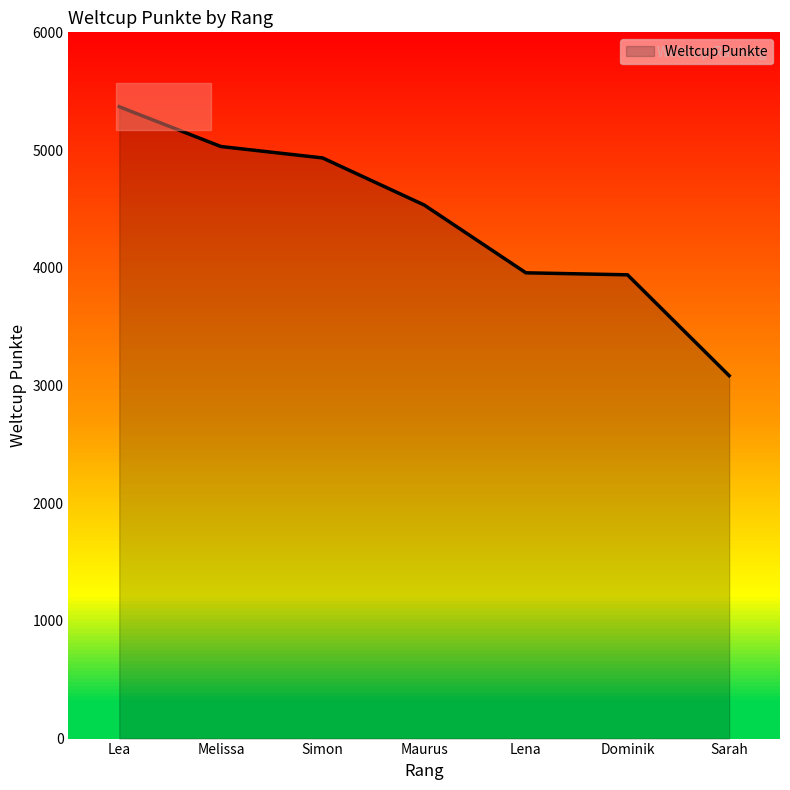

Does the chart display data point markers on the line(s)?

No